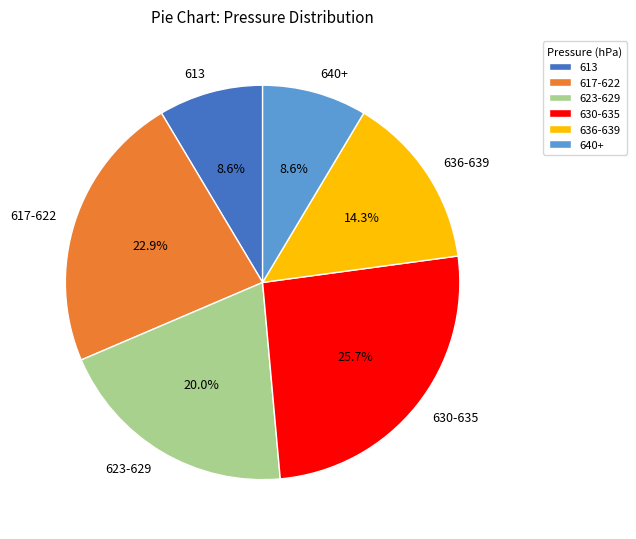

What portion of the pie excludes 630-635?

74.3%